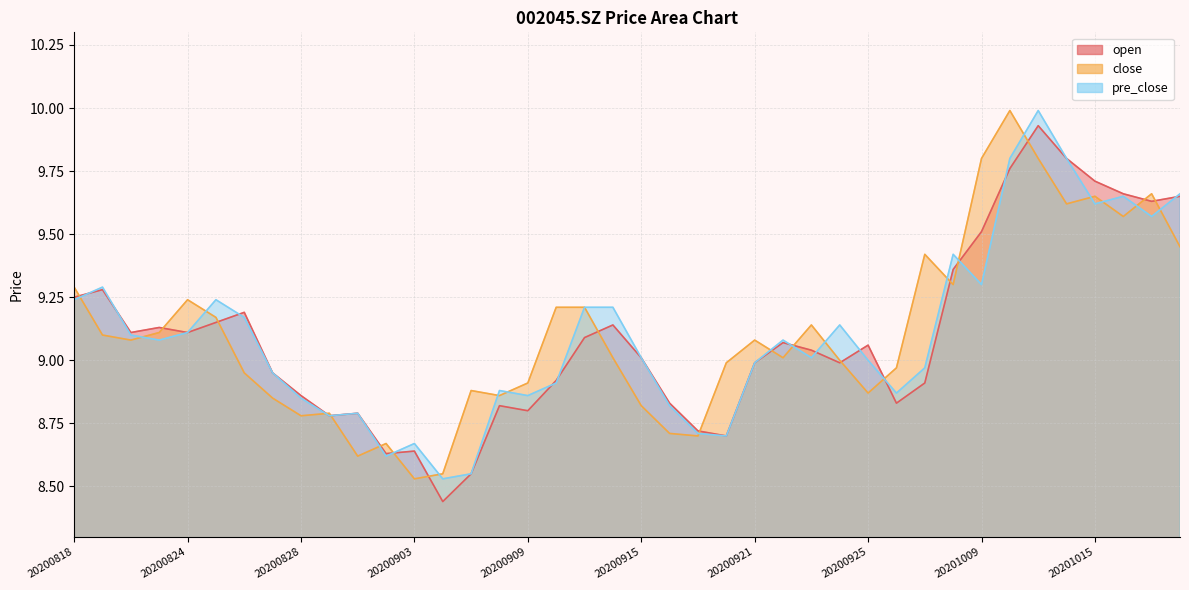

Rank the categories by open value from lowest to highest.

20200904, 20200907, 20200902, 20200903, 20200918, 20200917, 20200831, 20200901, 20200909, 20200908, 20200916, 20200928, 20200828, 20200929, 20200910, 20200827, 20200921, 20200924, 20200915, 20200923, 20200925, 20200922, 20200911, 20200820, 20200824, 20200821, 20200914, 20200825, 20200826, 20200818, 20200819, 20200930, 20201009, 20201019, 20201020, 20201016, 20201015, 20201012, 20201014, 20201013